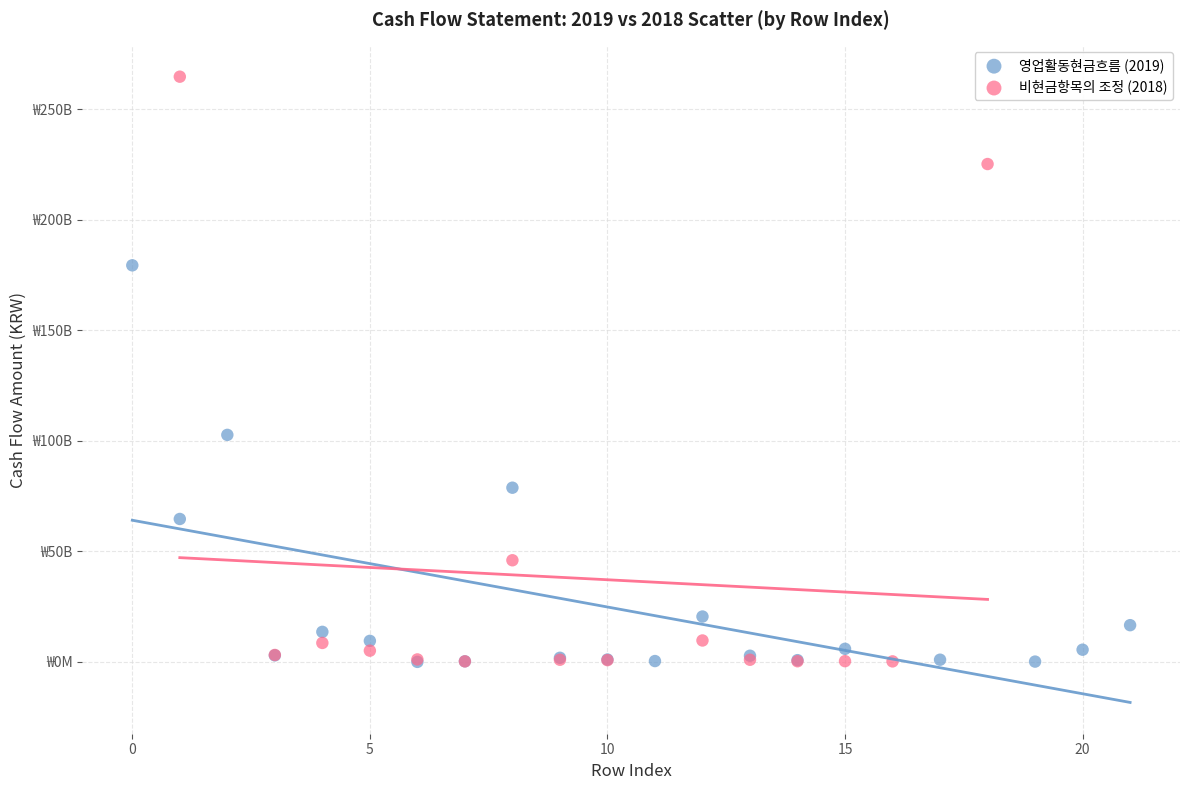

What are all the series names shown in the legend?

영업활동현금흐름 (2019), 비현금항목의 조정 (2018)